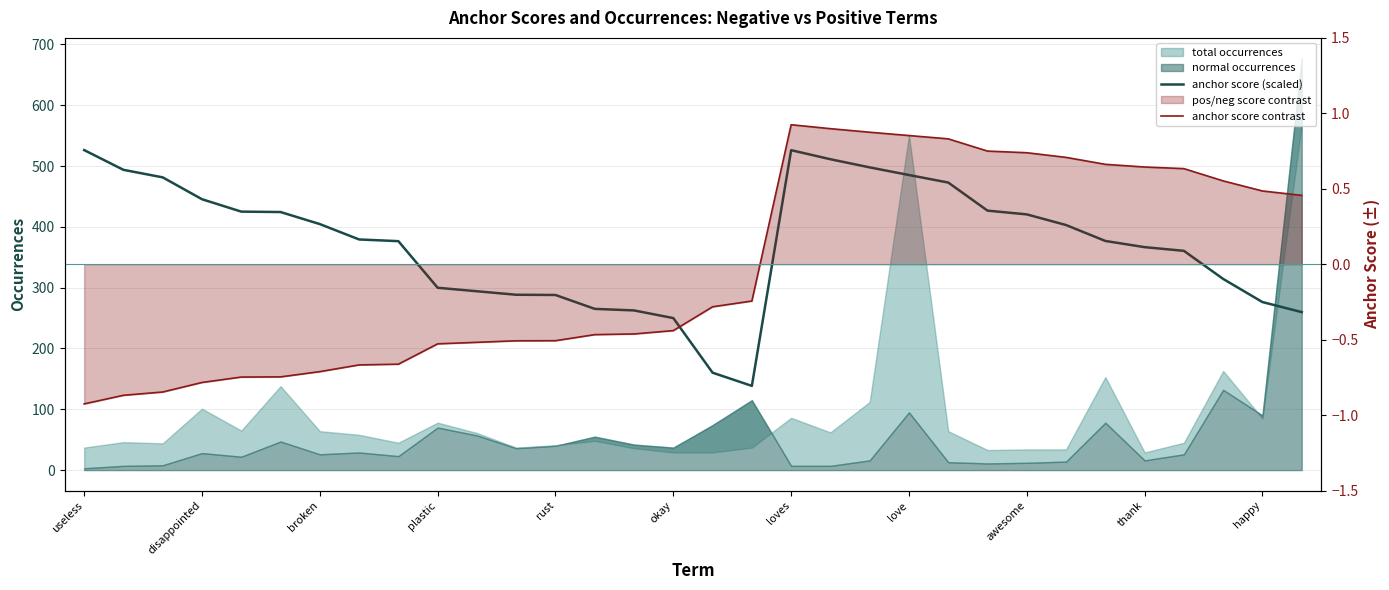

At how many categories does at least one series exceed 89?

32